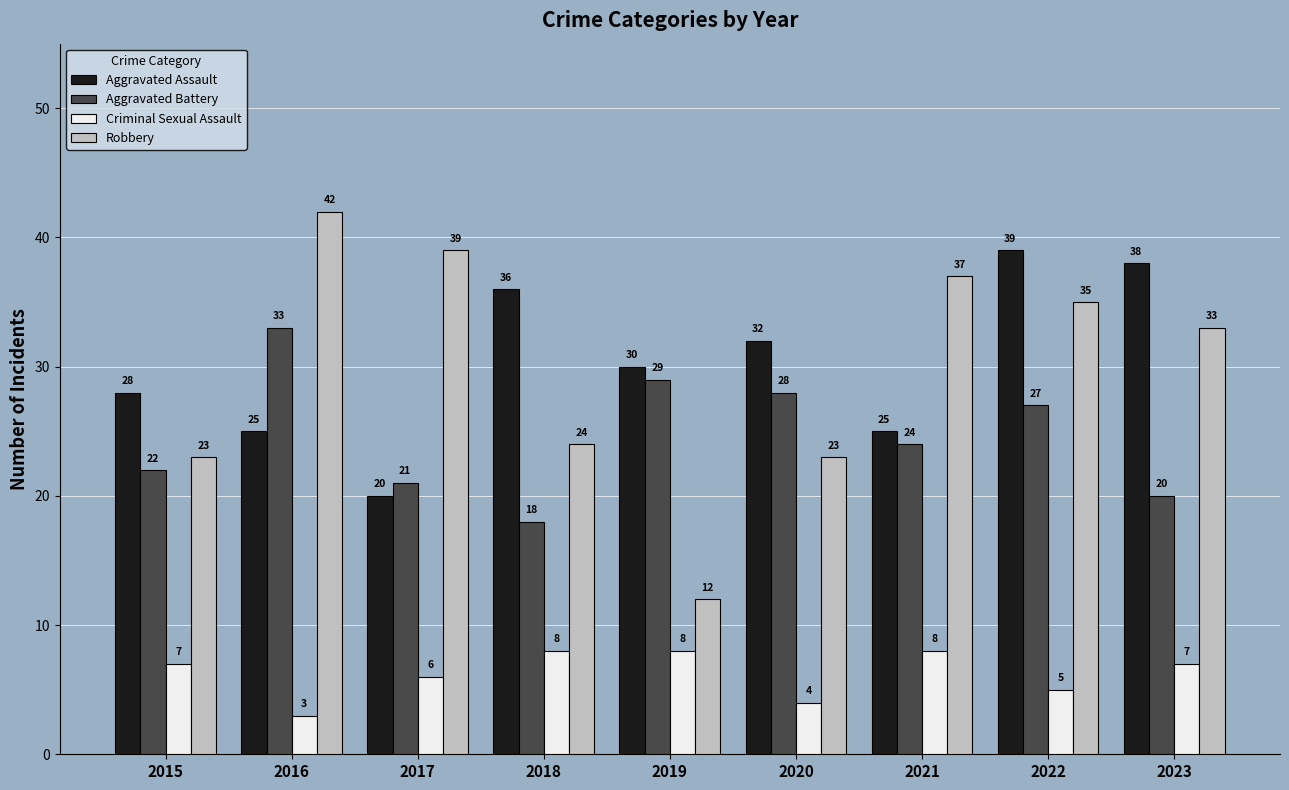

What is the difference between the maximum and second lowest values in the Robbery series?

19